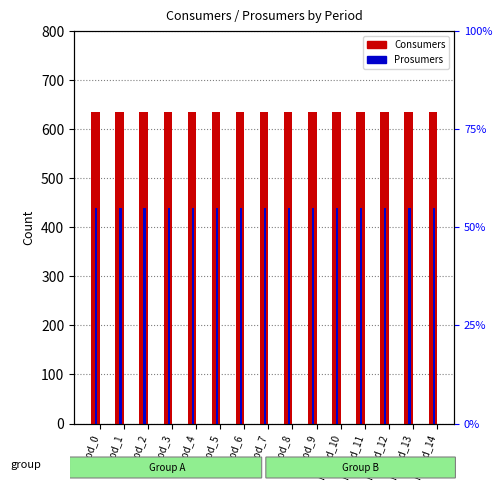

Which series changed the most between Period_9 and Period_14?

Consumers